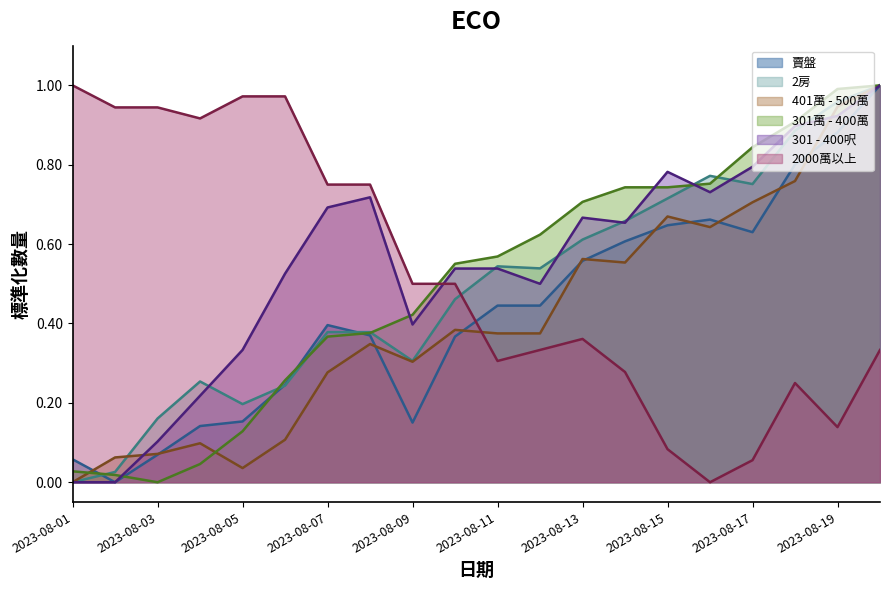

What is the total value across all series at 2023-08-08?

2.9